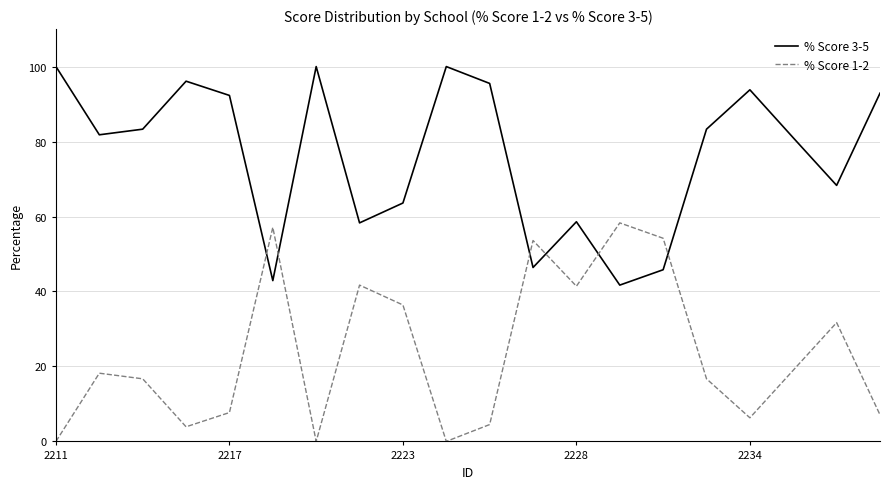

What is the greatest value displayed?

100.0